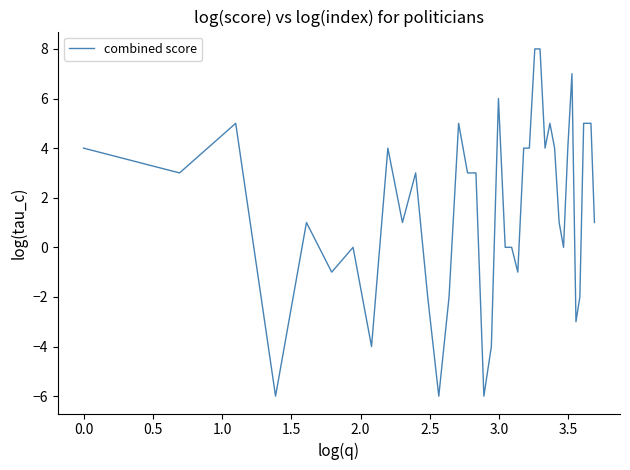

How many series are shown in this chart?

1